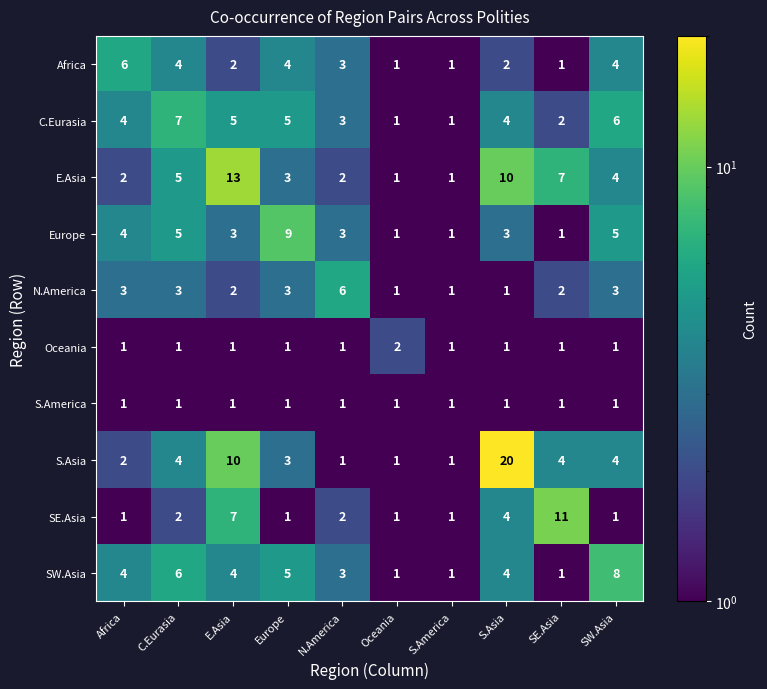

At which category is the sum across all series the highest?

S.Asia